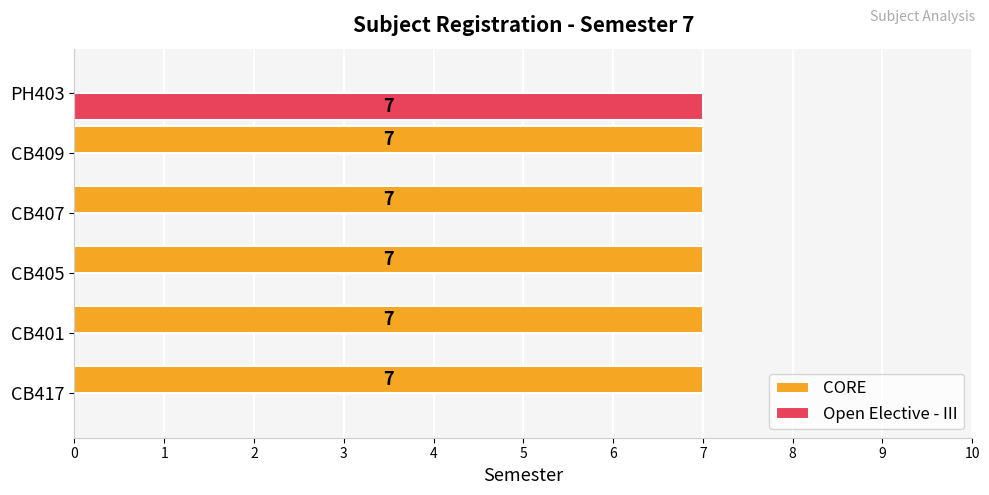

At which label does Open Elective - III reach its peak?

PH403